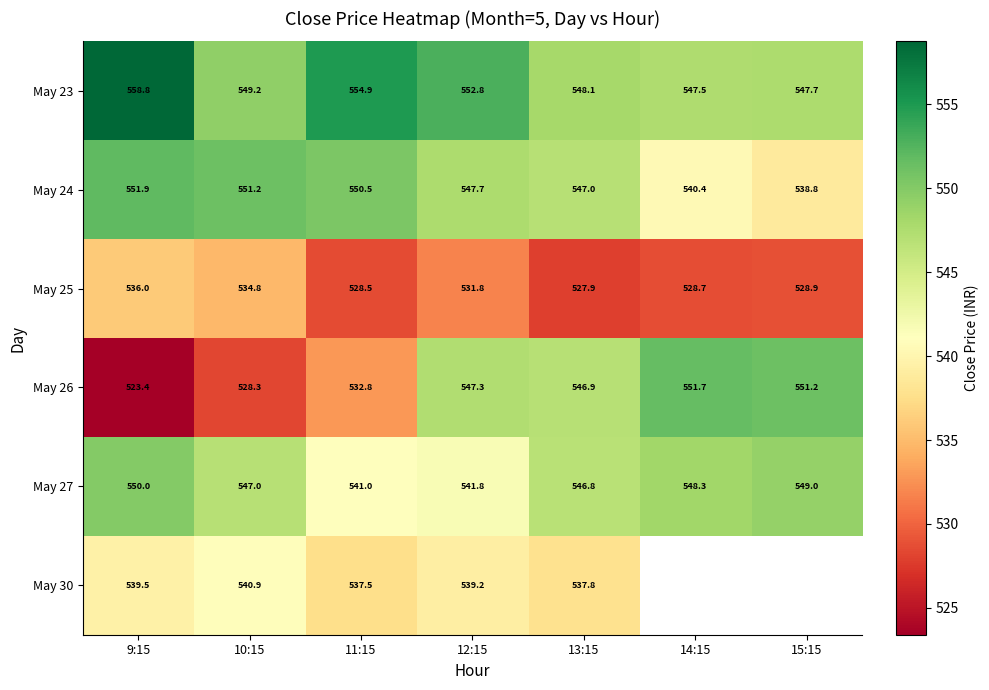

How many series are shown in this chart?

6